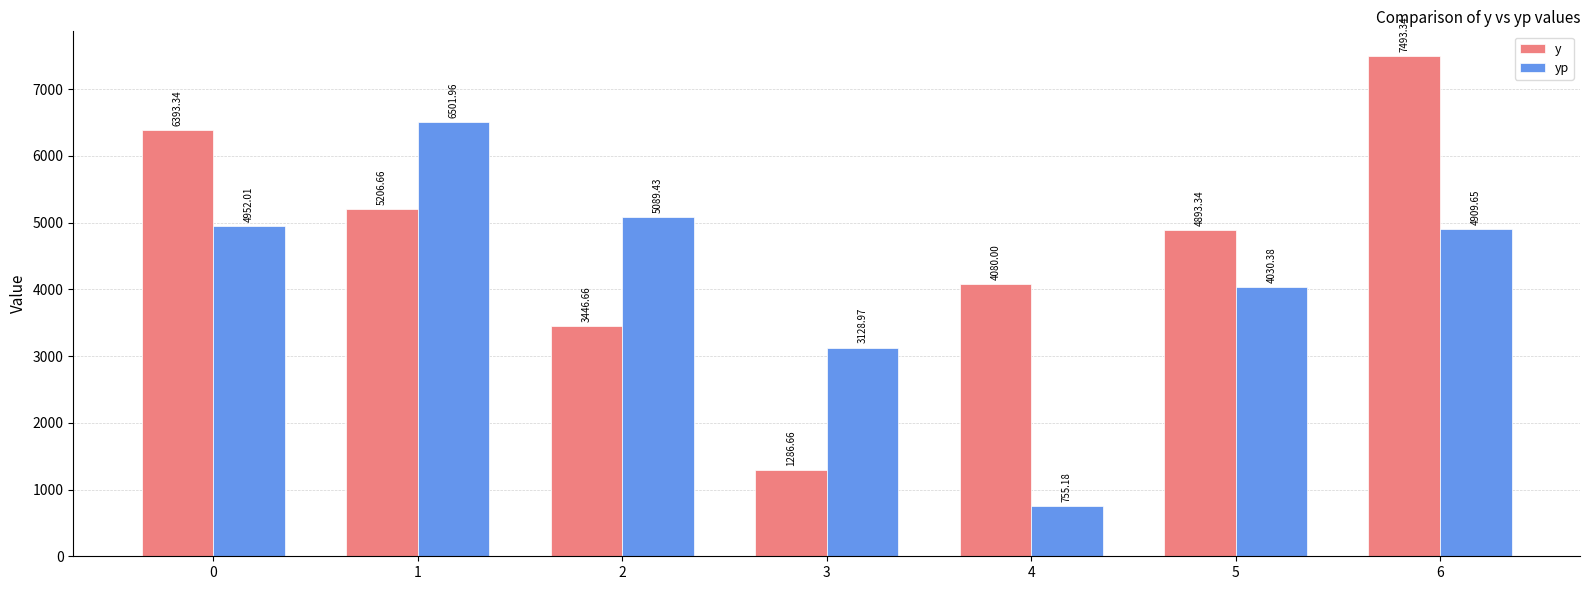

What is the approximate value of yp at 1?

6502.0